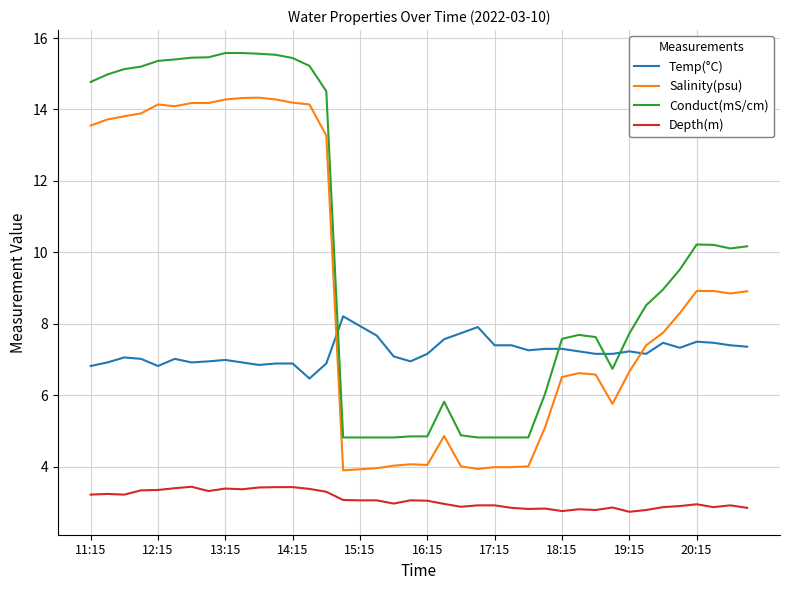

What is the difference between the maximum and minimum values in the Salinity(psu) series?

10.4